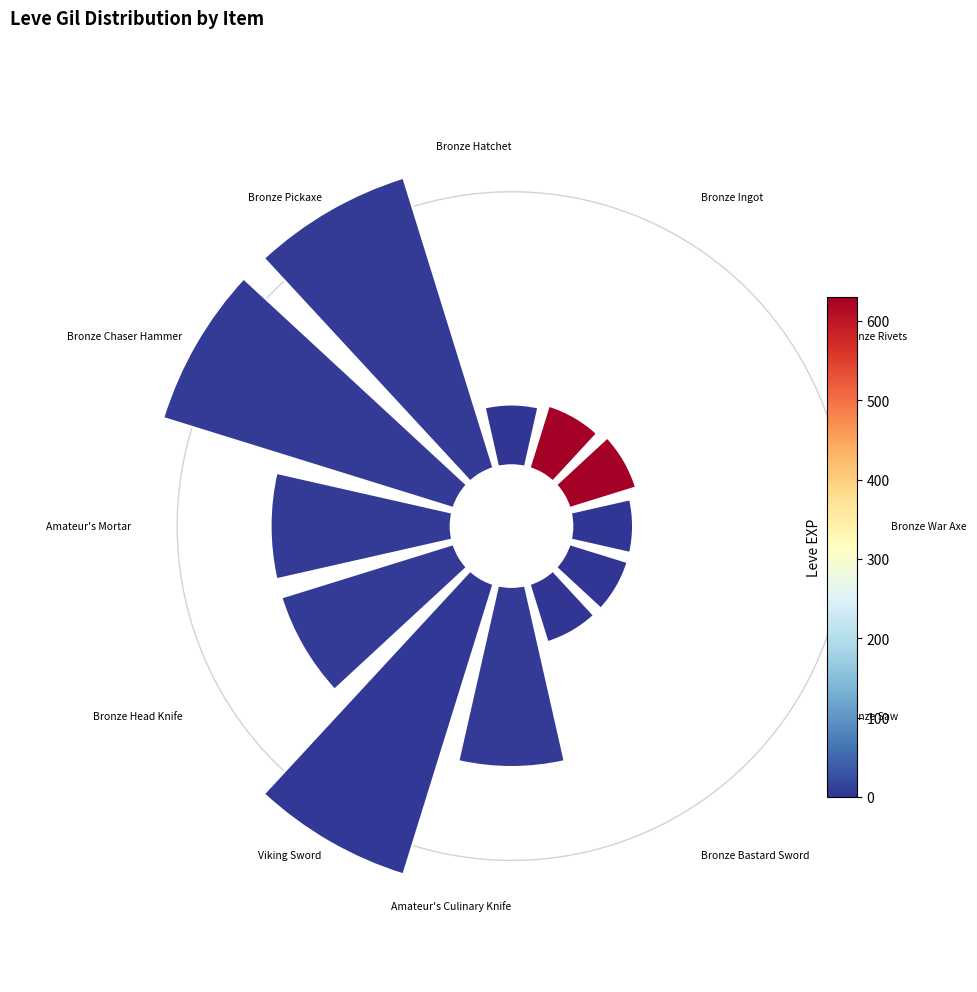

Count the number of slices in the pie.

12